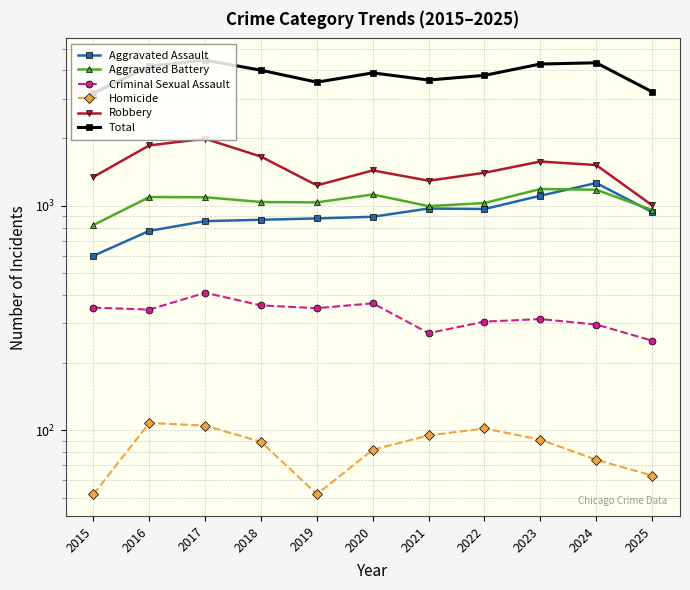

At 2021, list the series in order from largest to smallest.

Total, Robbery, Aggravated Battery, Aggravated Assault, Criminal Sexual Assault, Homicide